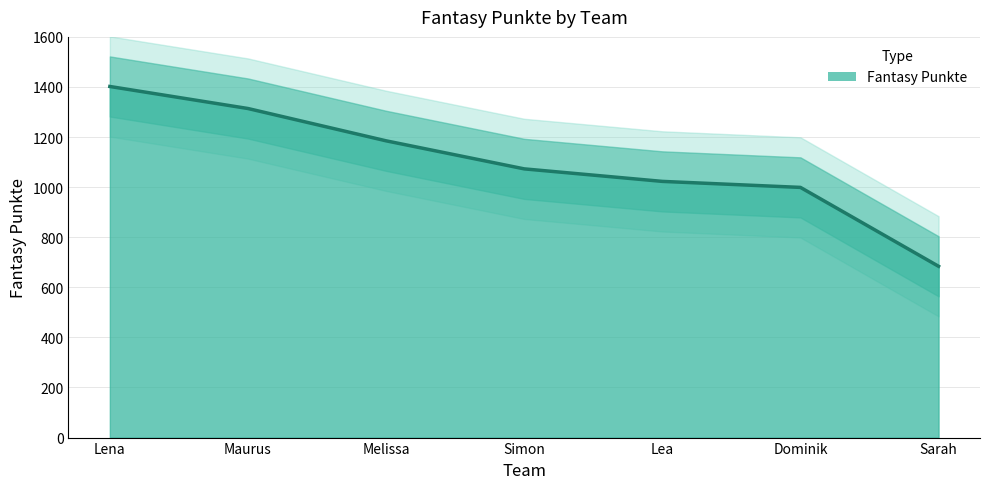

Count the number of data series in this chart.

1